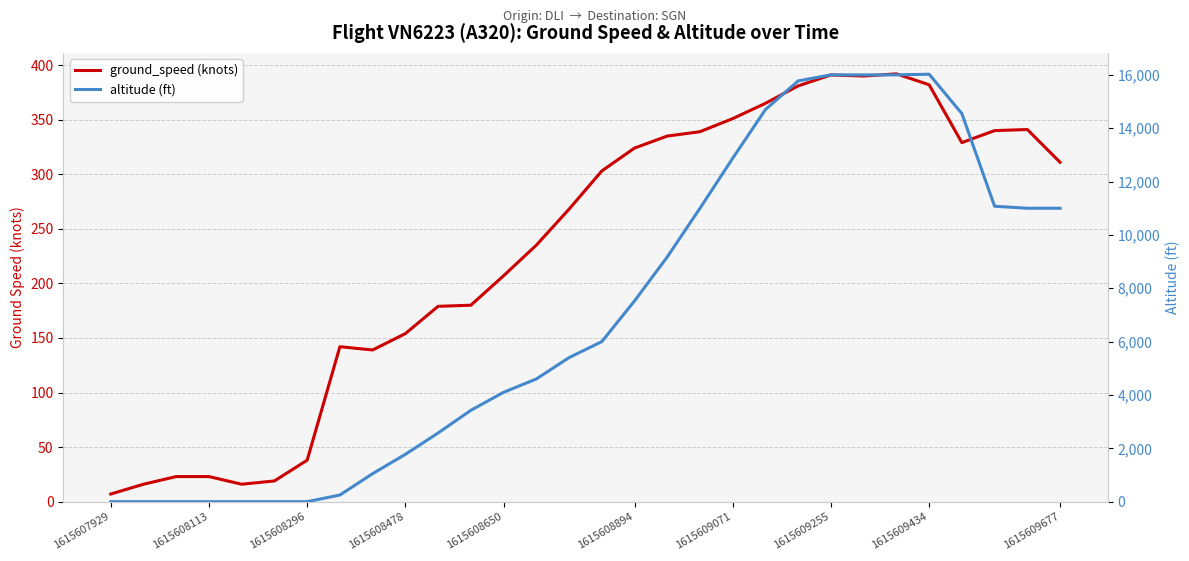

After their last crossing, which series has the higher values: ground_speed (knots) or altitude (ft)?

altitude (ft)